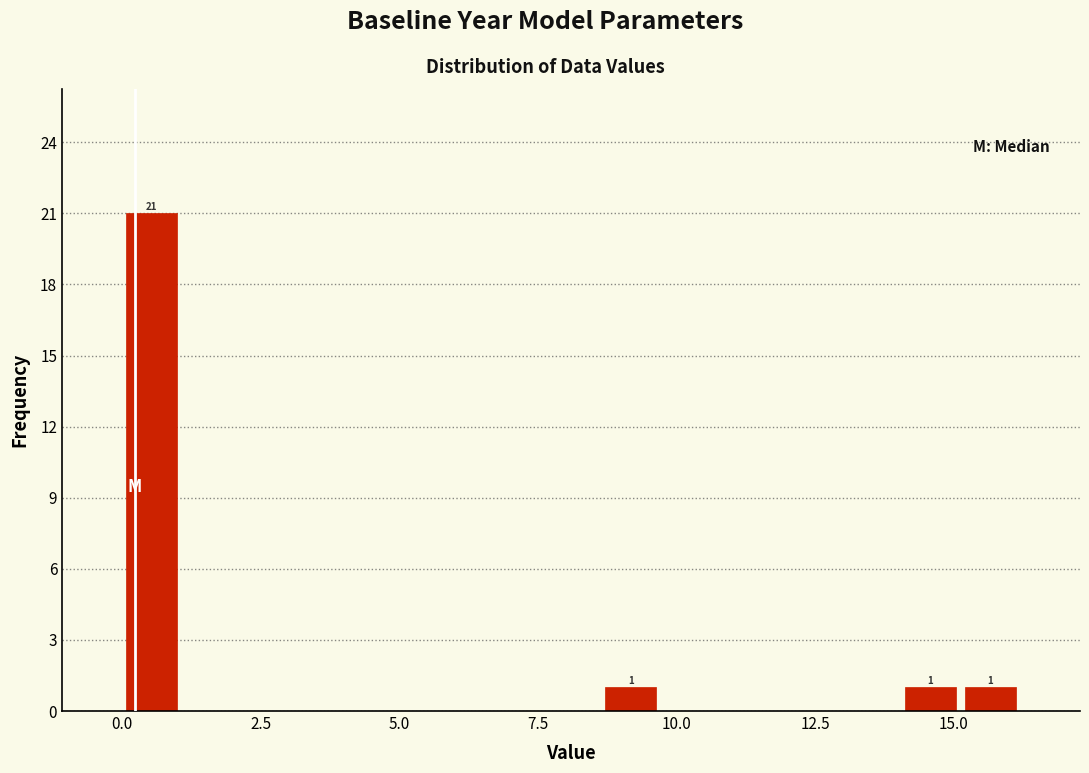

Read against the x-axis, roughly where is the centre of the tallest bar?

0.5